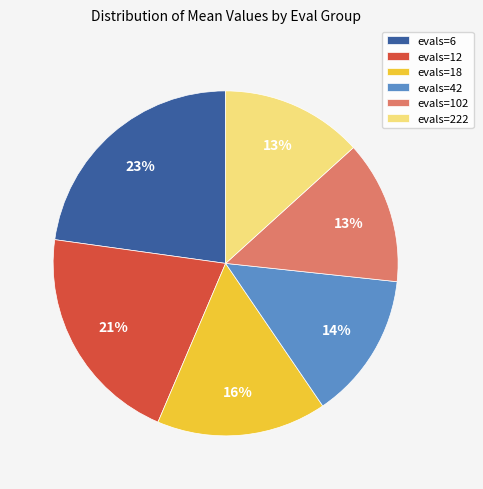

Which has a higher value, evals=12 or evals=42?

evals=12